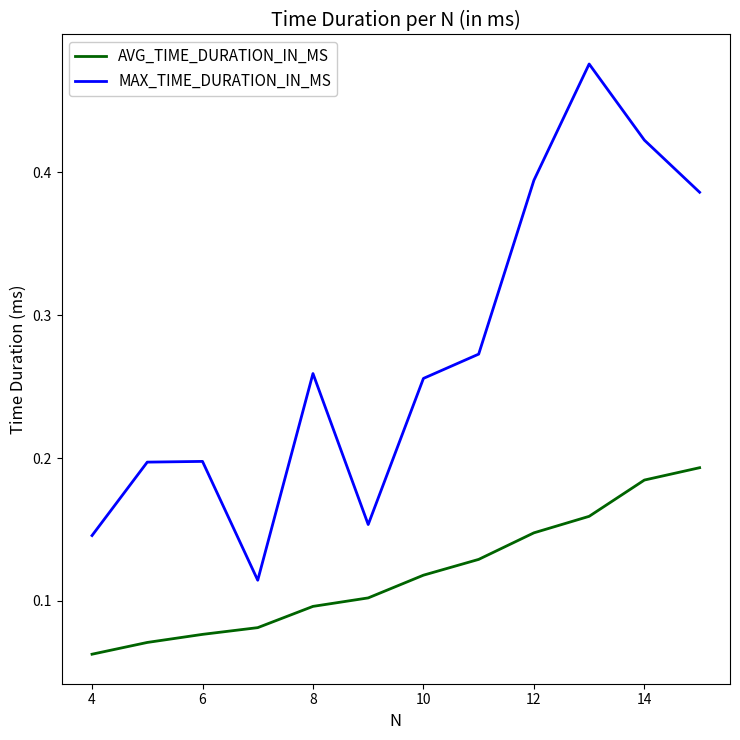

Which series has the largest total across all categories?

MAX_TIME_DURATION_IN_MS